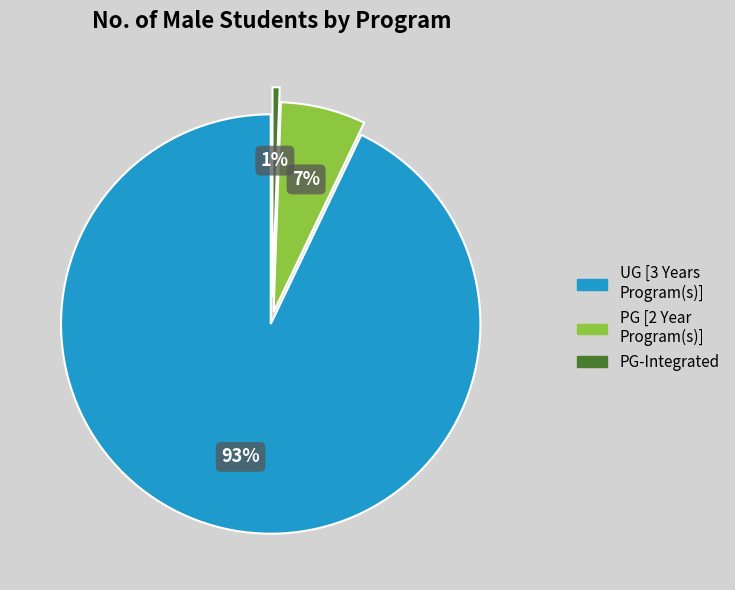

To the nearest percent, what is the average slice percentage?

33%